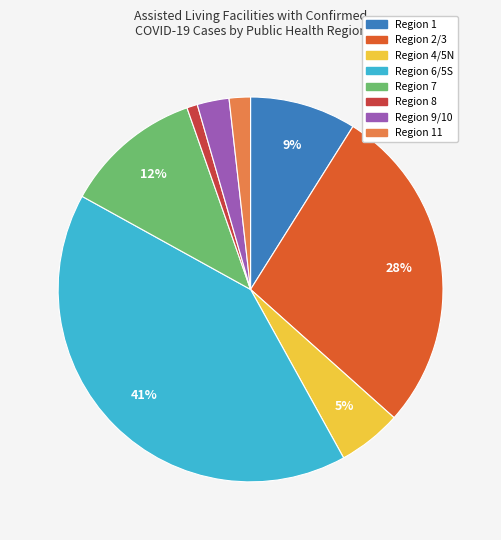

To the nearest percent, what is the difference between the largest and smallest slice percentages?

40%